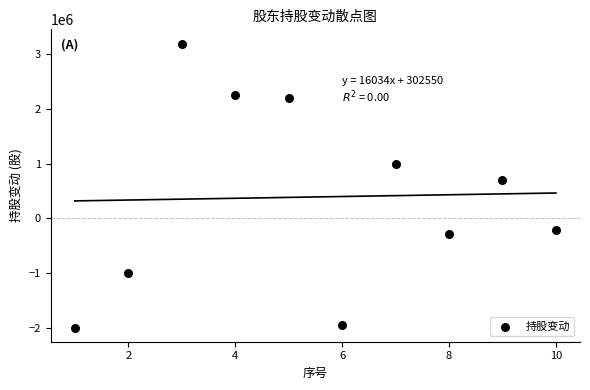

What is the average X value?

6